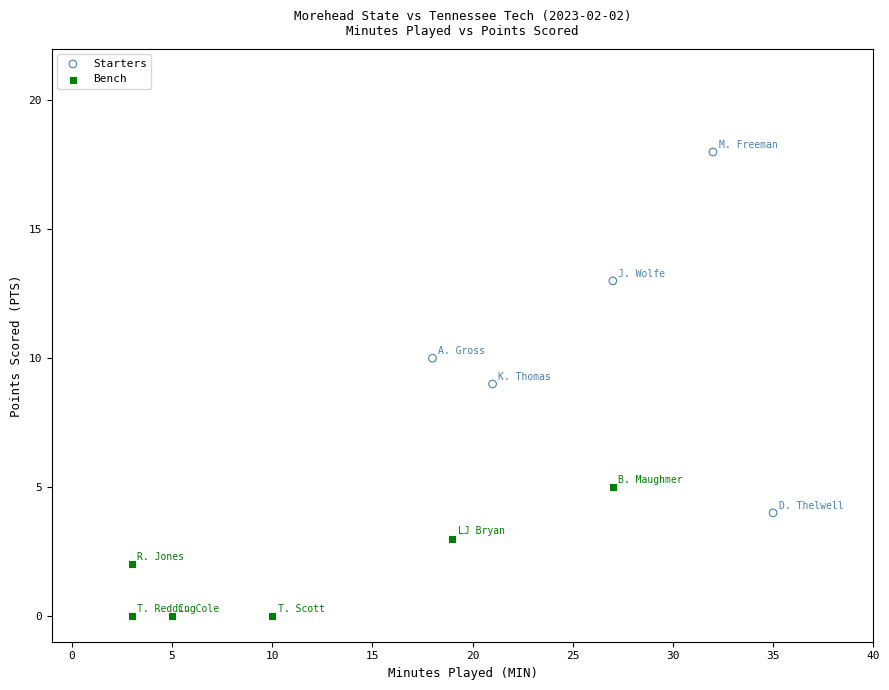

Which series has the largest Y range (max minus min)?

Starters